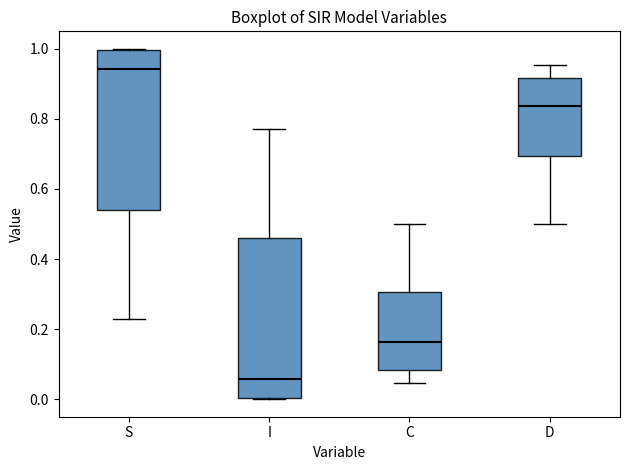

Where is the upper edge of the box for D on the y-axis? The values are not printed on the chart, so give them approximately, as read against the axis.

0.92